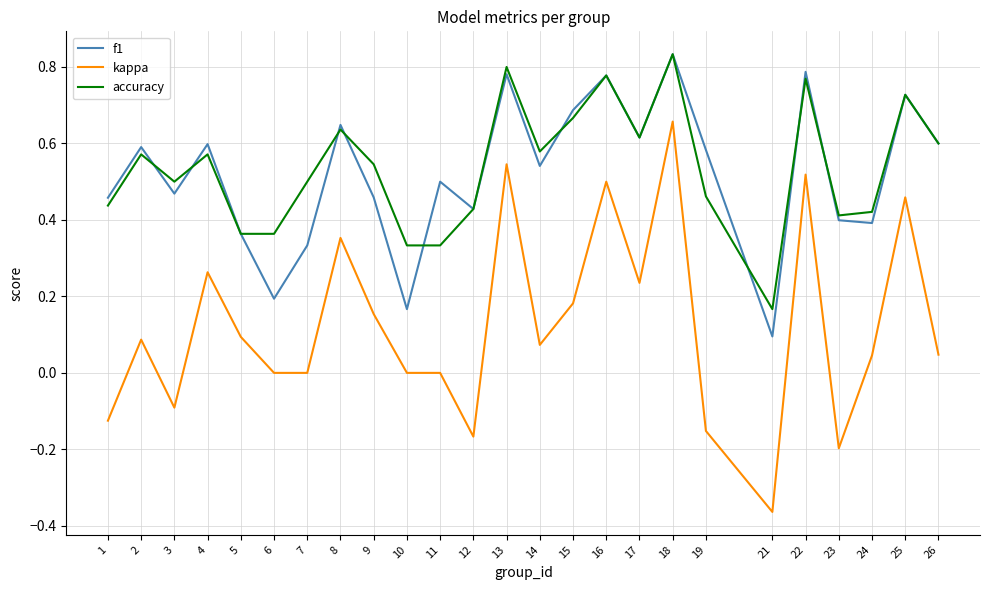

True or false: kappa and accuracy cross at least once.

False